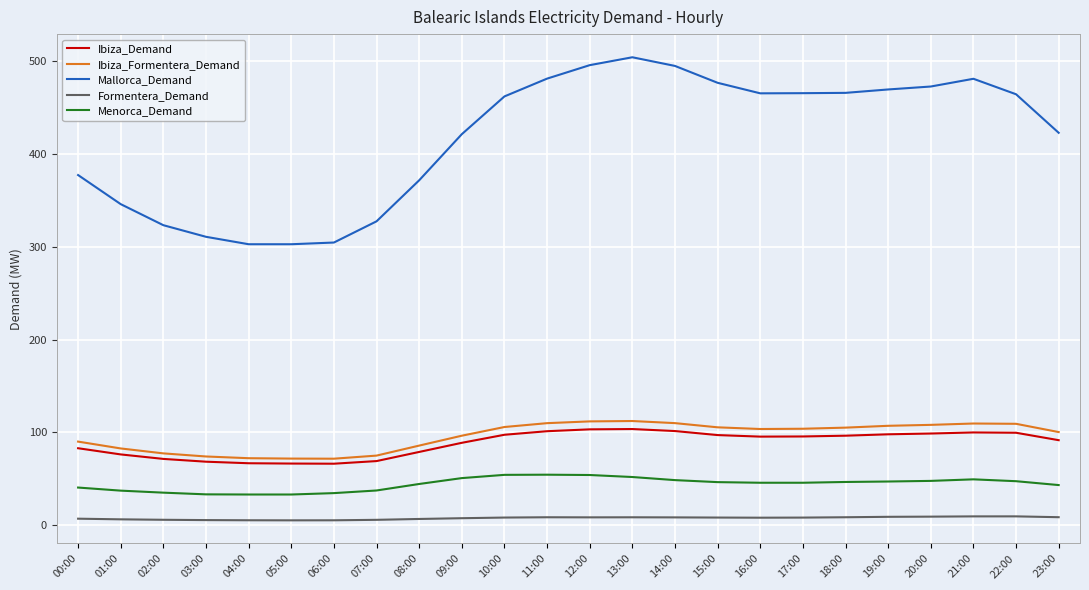

True or false: Mallorca_Demand and Ibiza_Formentera_Demand intersect in this chart.

False